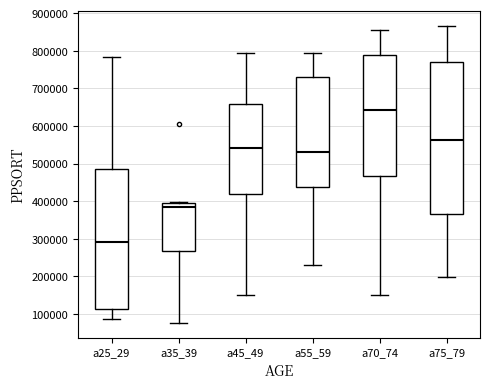

Where is the upper edge of the box for a25_29 on the y-axis? The values are not printed on the chart, so give them approximately, as read against the axis.

490000